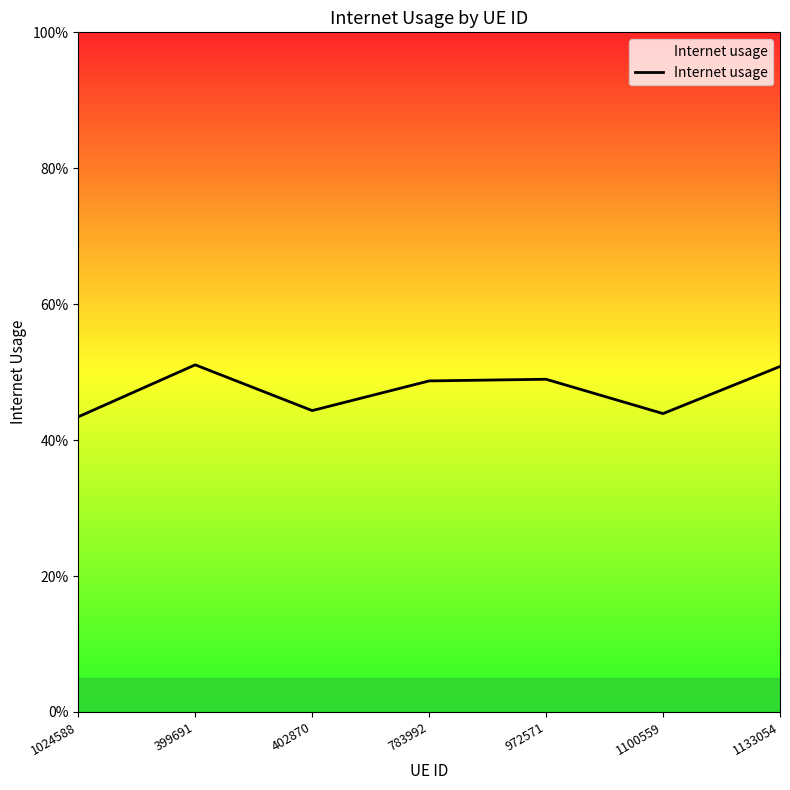

List the labels in order of value, smallest first.

1024588, 1100559, 402870, 783992, 972571, 1133054, 399691